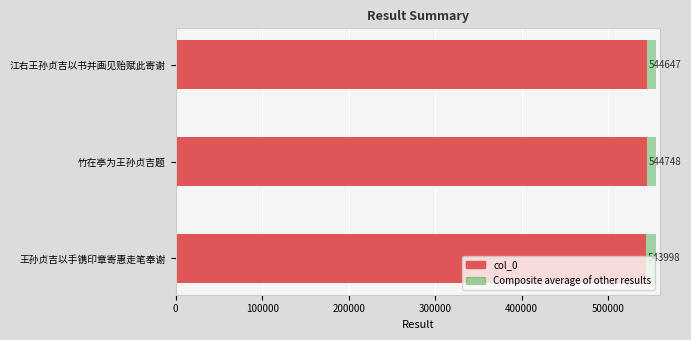

Rank the categories by value from lowest to highest.

王孙贞吉以手镌印章寄惠走笔奉谢, 江右王孙贞吉以书并画见贻赋此寄谢, 竹在亭为王孙贞吉题